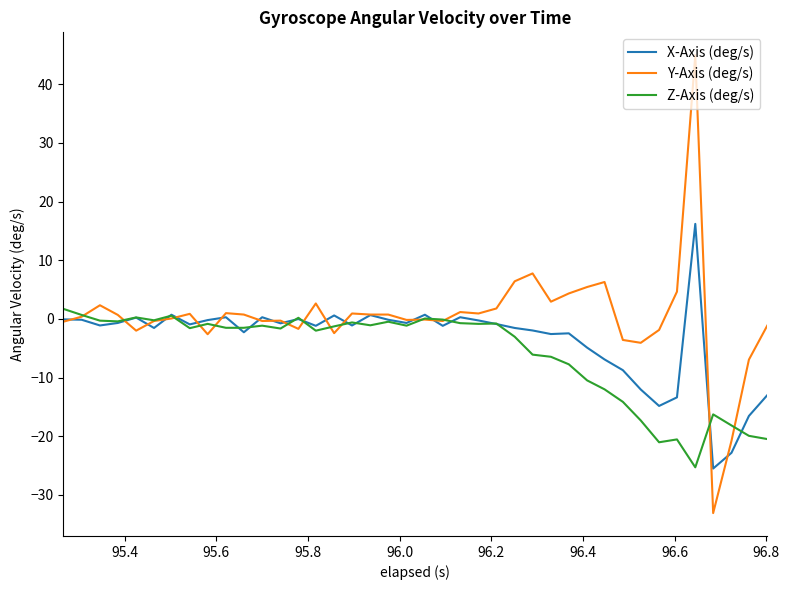

What is the average value of the X-Axis (deg/s) series?

-3.5